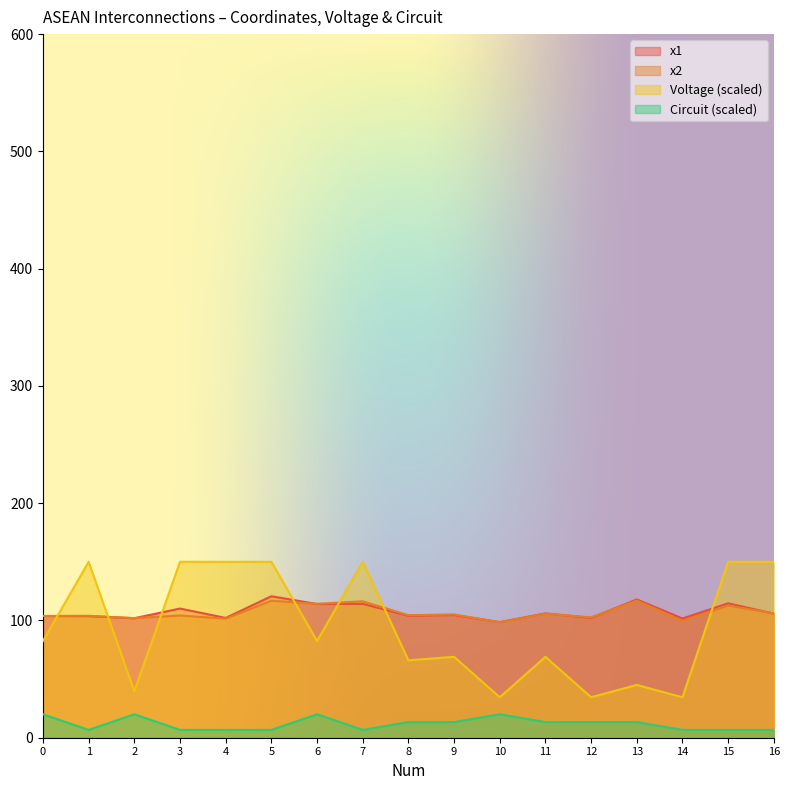

How many interior local peaks does the x1 series have?

7